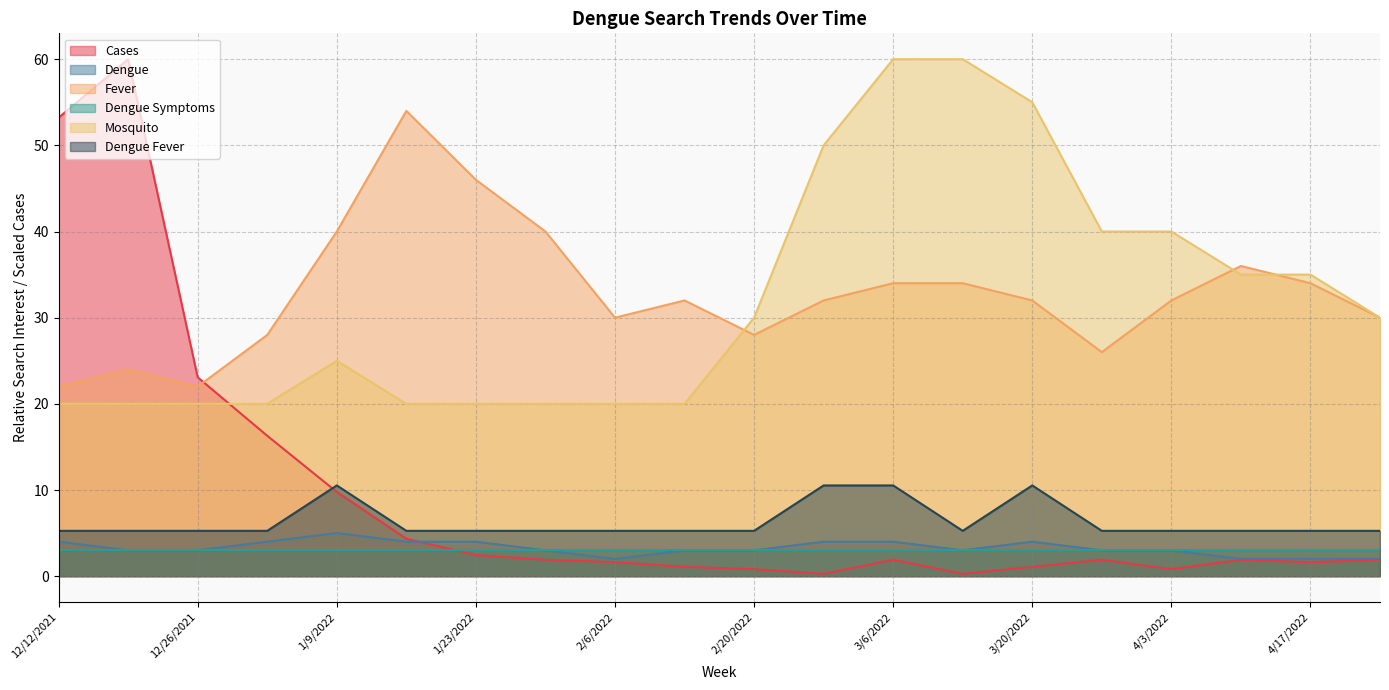

True or false: Dengue Fever and Fever intersect in this chart.

False